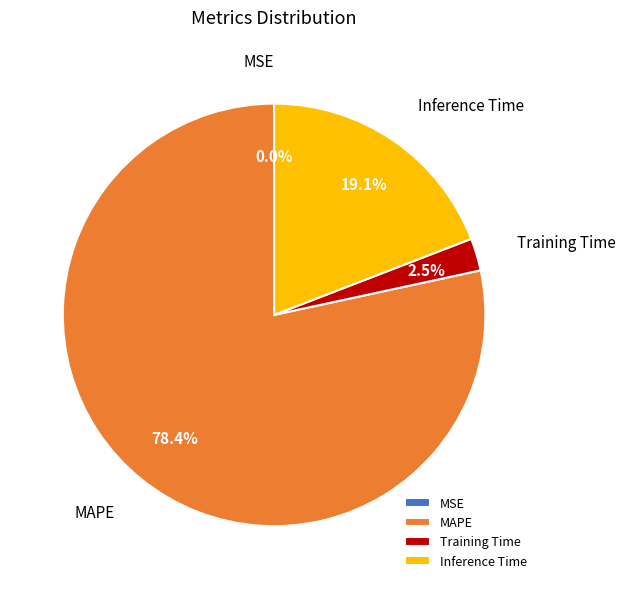

Is the sum of Training Time and MAPE greater than half?

Yes